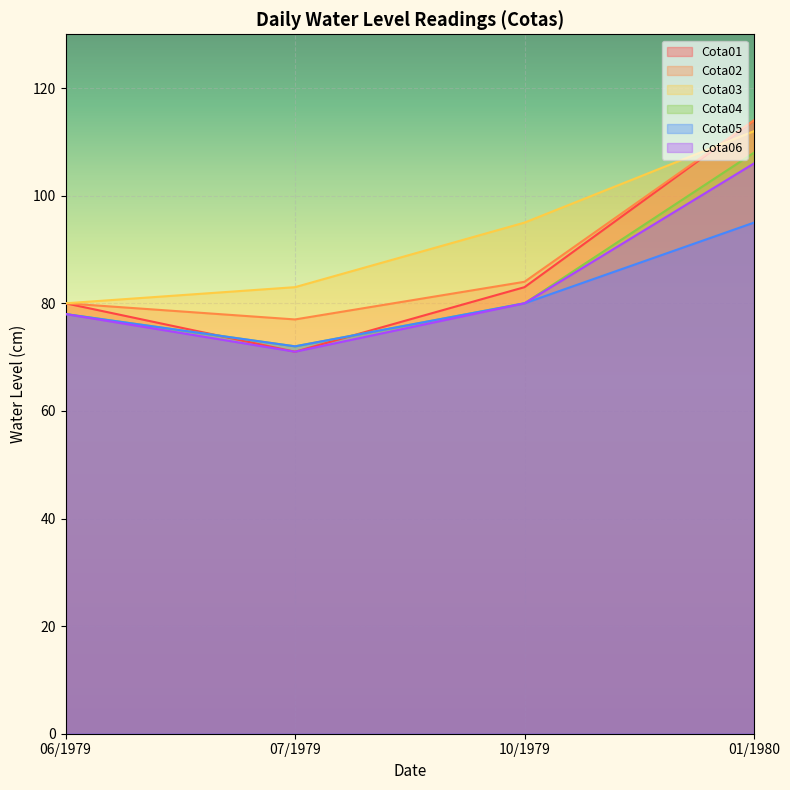

What is the difference between the maximum and minimum values in the Cota01 series?

43